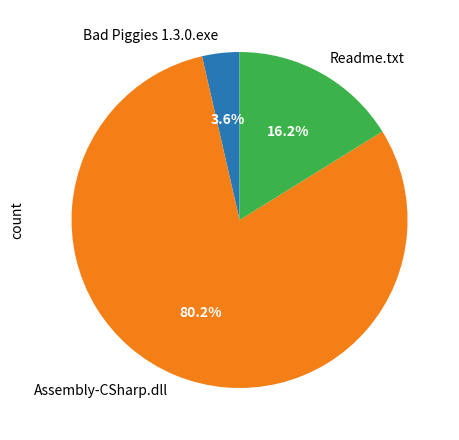

Is it true that Bad Piggies 1.3.0.exe is 4% of the pie?

True